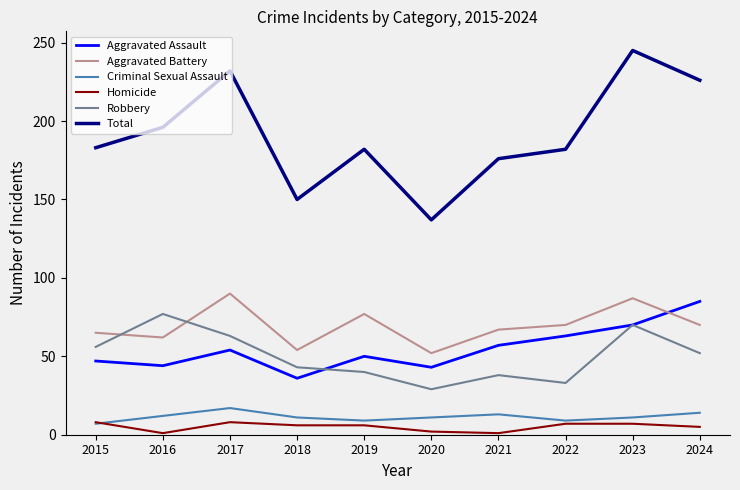

Read the Homicide value at 2017.

8